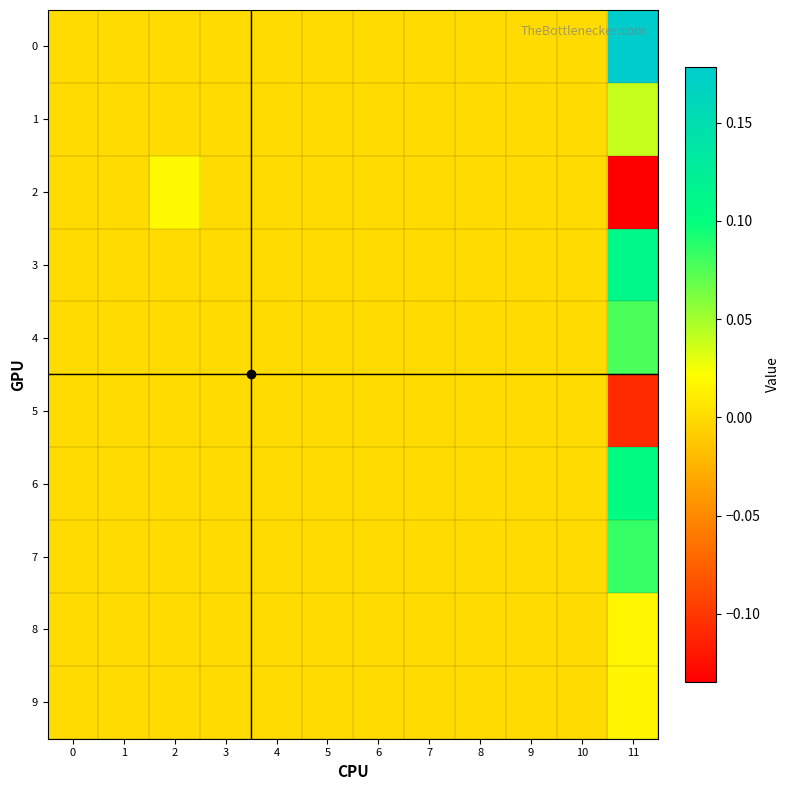

At which category does the chart reach its minimum across all series?

11